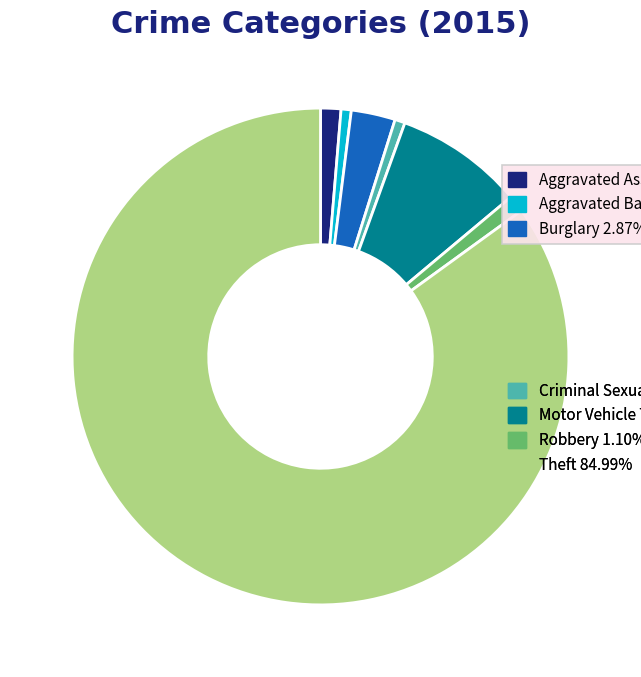

Is there a majority slice in this chart?

Yes